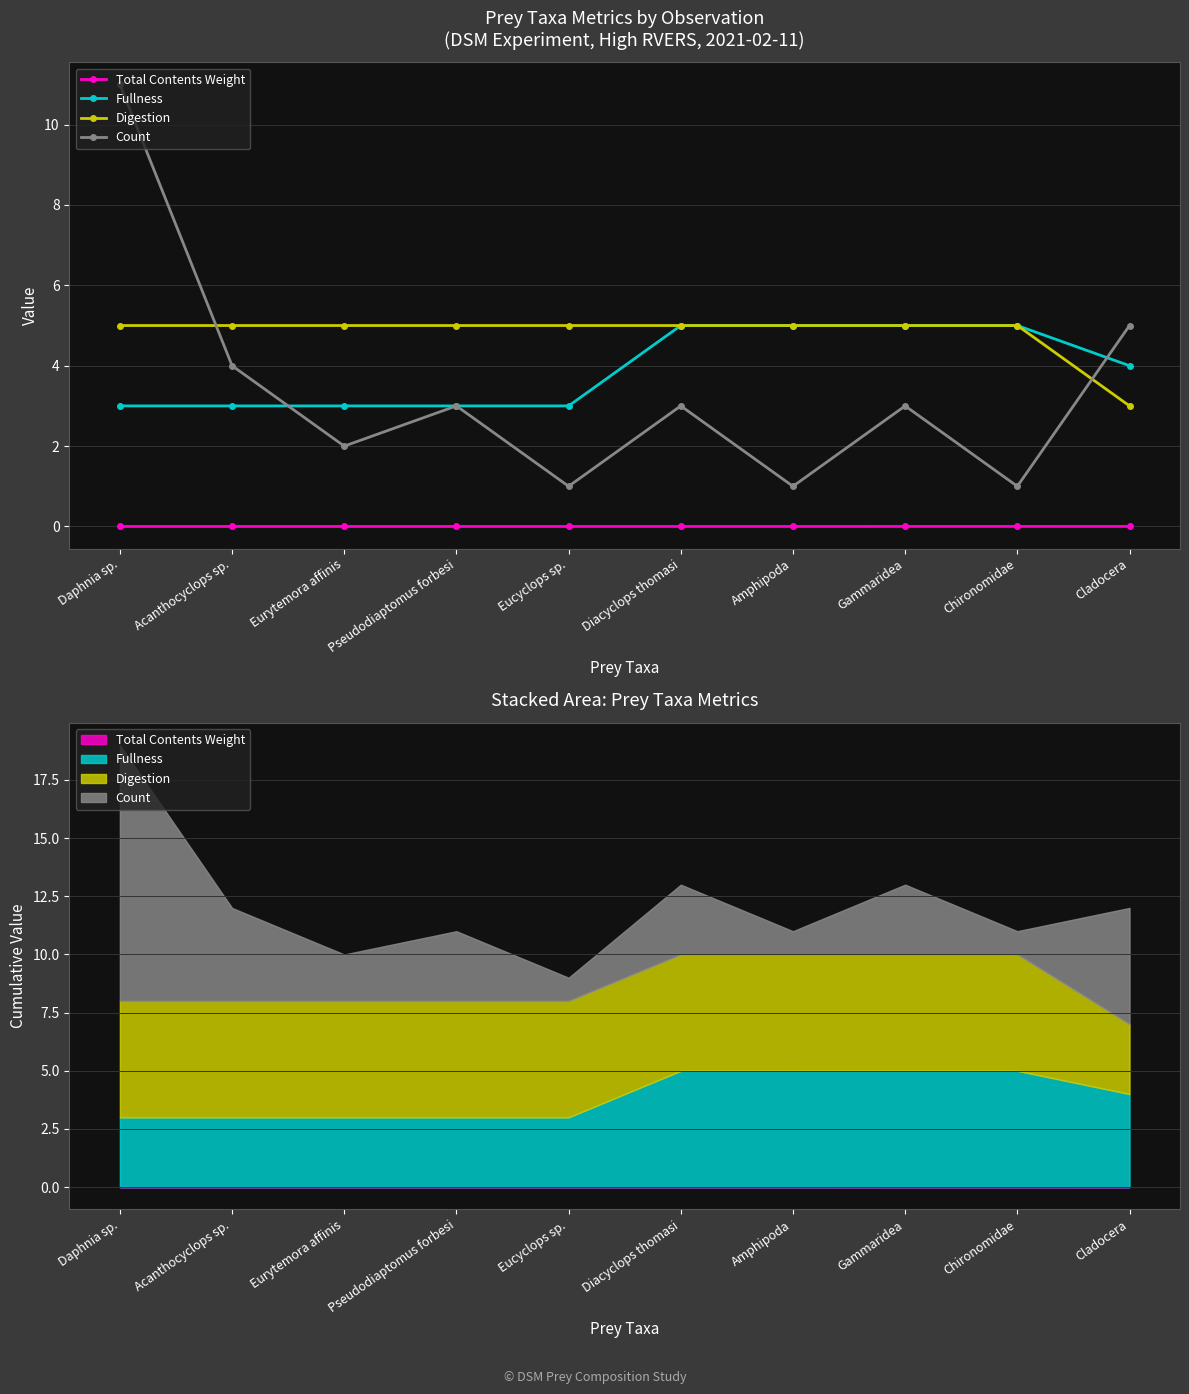

At which label does Count first exceed 3?

Daphnia sp.